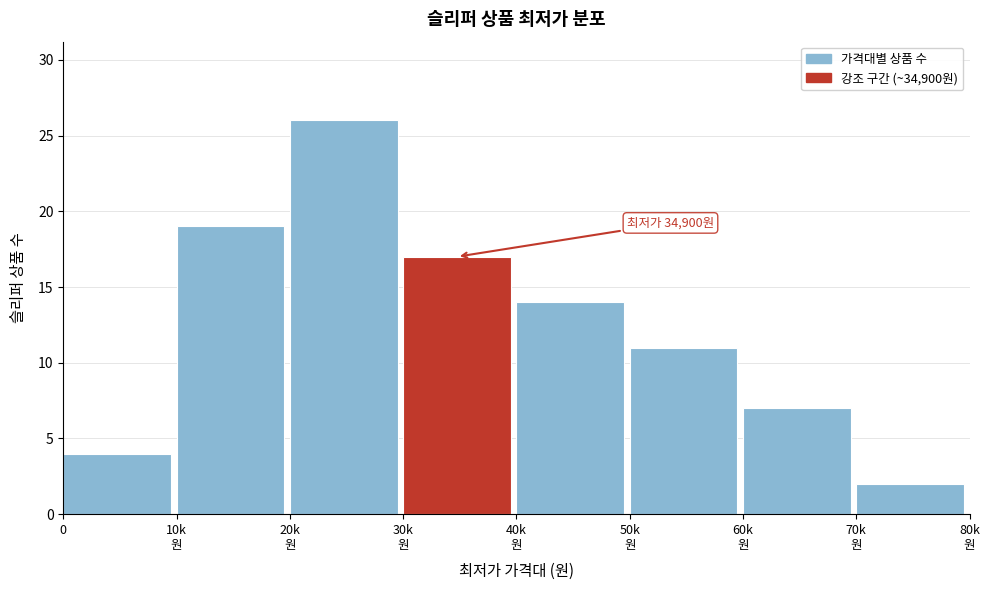

Reading left to right, list all the values displayed in this chart.

4	19	26	17	14	11	7	2